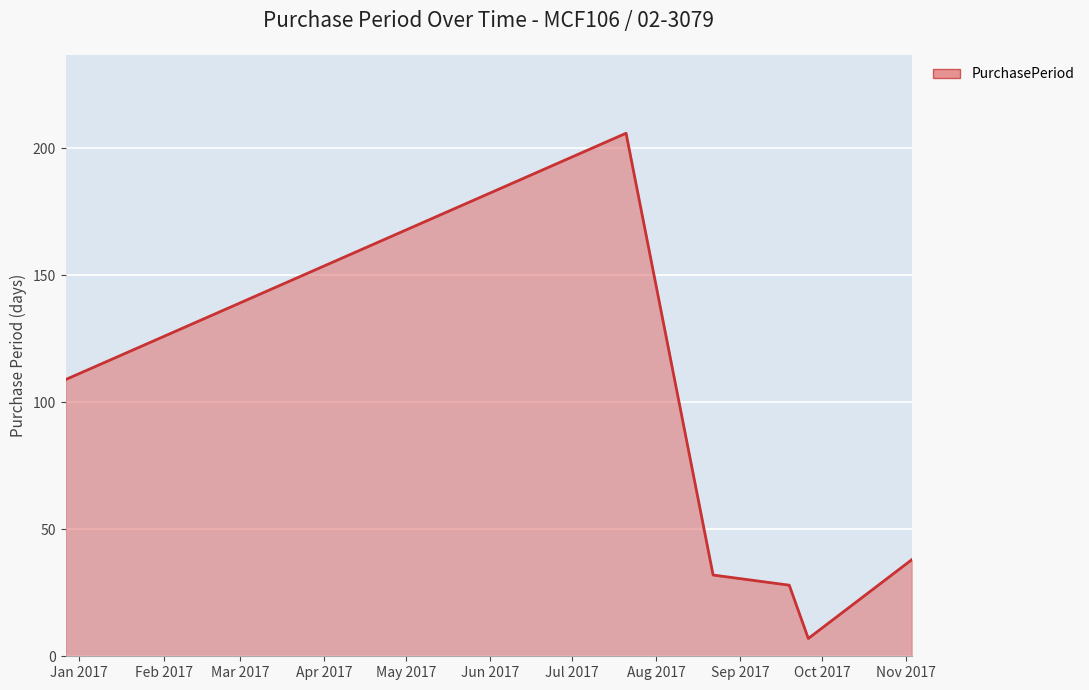

What is the maximum value shown in the chart?

206